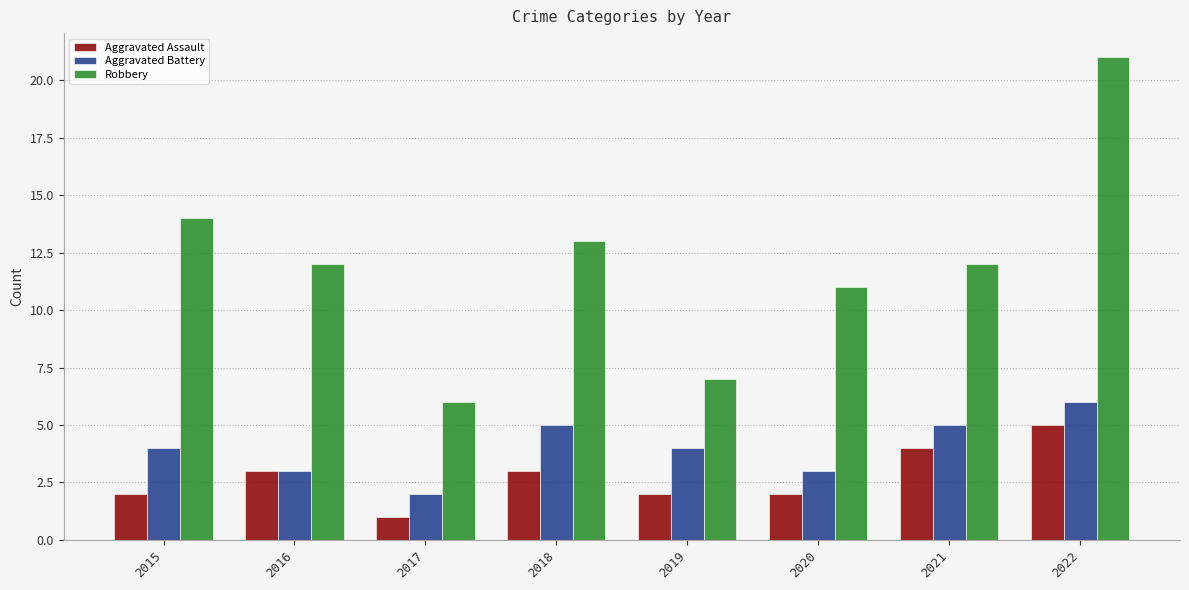

Reading left to right, list all the values displayed in this chart.

Aggravated Assault: 2015=2	2016=3	2017=1	2018=3	2019=2	2020=2	2021=4	2022=5
Aggravated Battery: 2015=4	2016=3	2017=2	2018=5	2019=4	2020=3	2021=5	2022=6
Robbery: 2015=14	2016=12	2017=6	2018=13	2019=7	2020=11	2021=12	2022=21